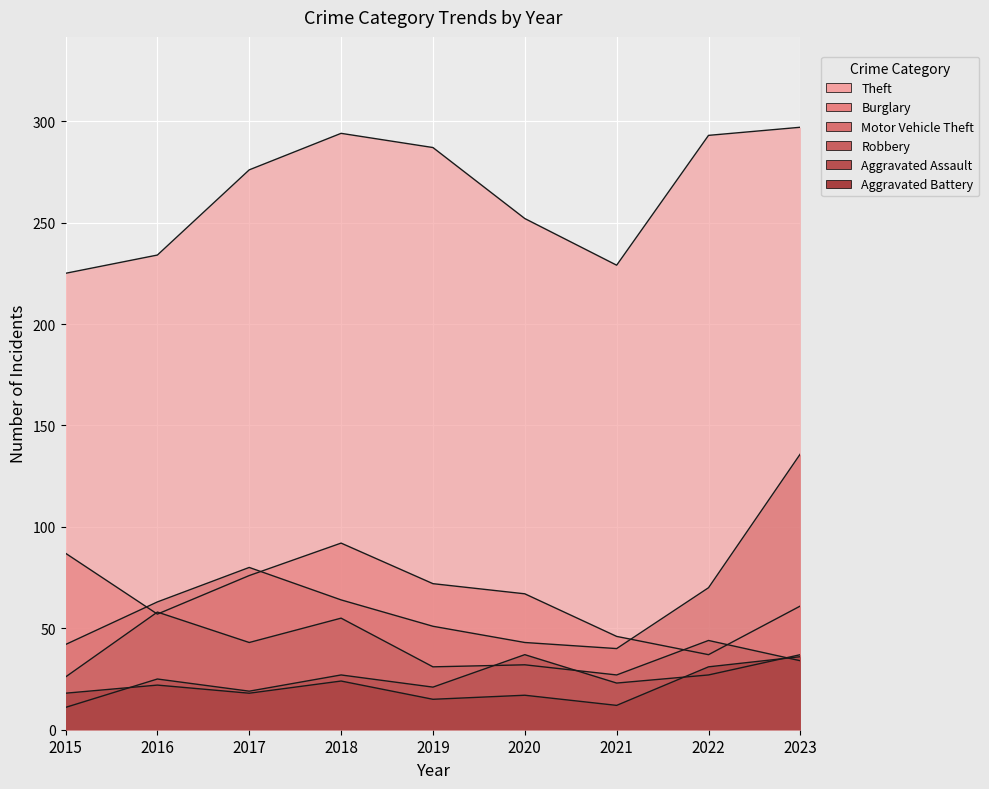

How many times do Robbery and Aggravated Assault cross each other?

3